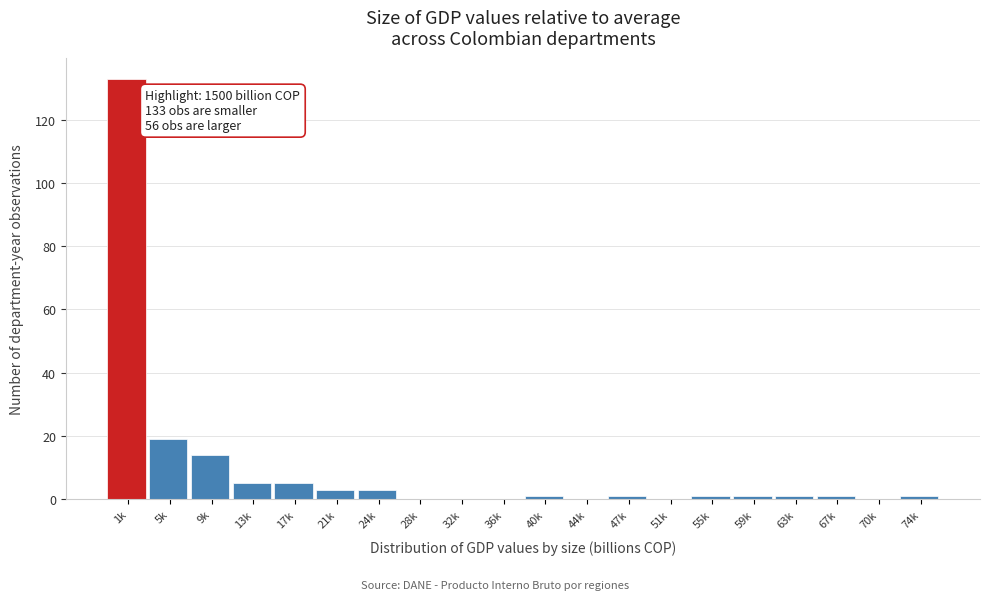

Reading left to right, list all the values displayed in this chart.

1k=133	5k=19	9k=14	13k=5	17k=5	21k=3	24k=3	28k=0	32k=0	36k=0	40k=1	44k=0	47k=1	51k=0	55k=1	59k=1	63k=1	67k=1	70k=0	74k=1